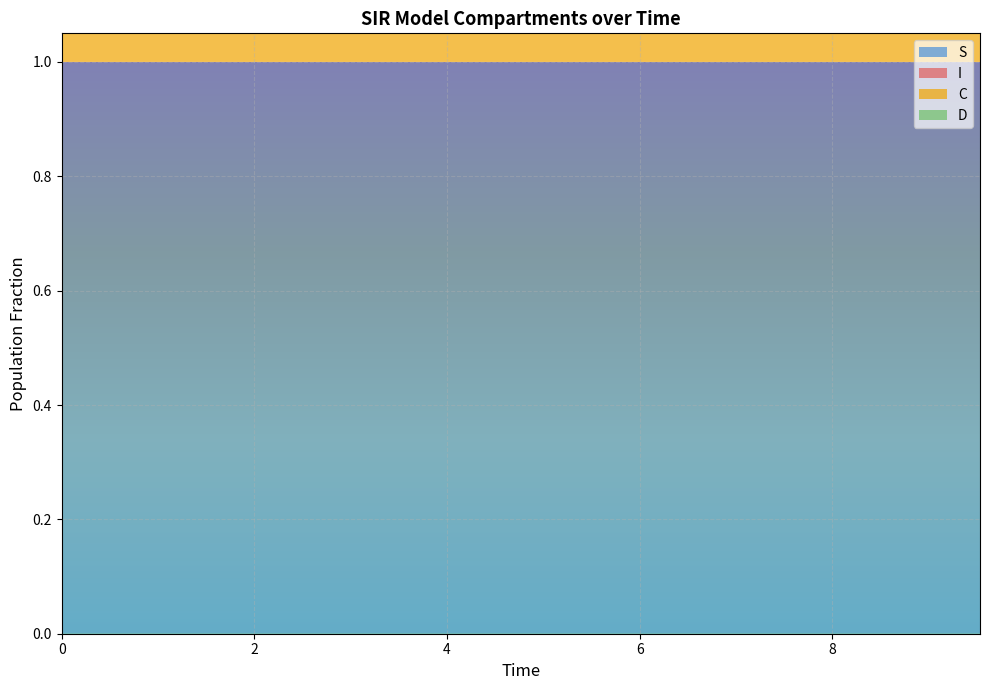

Reading left to right, what are all the values shown in this chart?

S: 0=1.0	1=1.0	2=1.0	3=1.0	4=1.0	5=1.0	6=1.0	7=1.0	8=1.0	9=1.0	10=1.0	11=1.0	12=1.0	13=1.0	14=1.0	15=1.0	16=1.0	17=1.0	18=1.0	19=1.0
I: 0=0.0	1=0.0	2=0.0	3=0.0	4=0.0	5=0.0	6=0.0	7=0.0	8=0.0	9=0.0	10=0.0	11=0.0	12=0.0	13=0.0	14=0.0	15=0.0	16=0.0	17=0.0	18=0.0	19=0.0
C: 0=0.5	1=0.5	2=0.5	3=0.4	4=0.4	5=0.4	6=0.4	7=0.4	8=0.3	9=0.3	10=0.3	11=0.3	12=0.3	13=0.3	14=0.2	15=0.2	16=0.2	17=0.2	18=0.2	19=0.2
D: 0=0.5	1=0.5	2=0.5	3=0.6	4=0.6	5=0.6	6=0.6	7=0.6	8=0.7	9=0.7	10=0.7	11=0.7	12=0.7	13=0.7	14=0.8	15=0.8	16=0.8	17=0.8	18=0.8	19=0.8